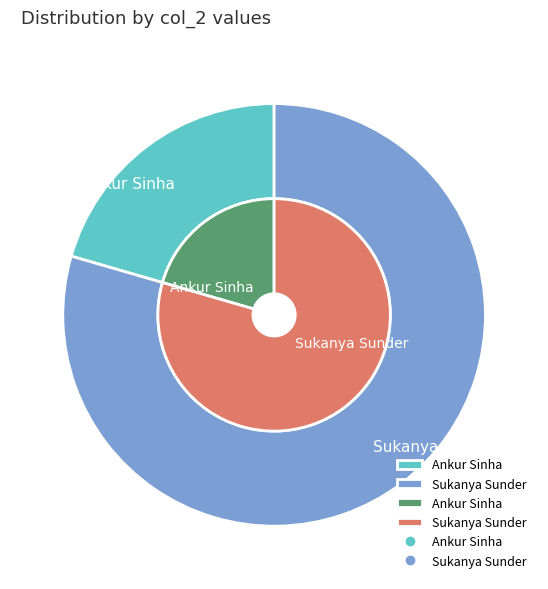

Which category accounts for the majority?

Sukanya Sunder